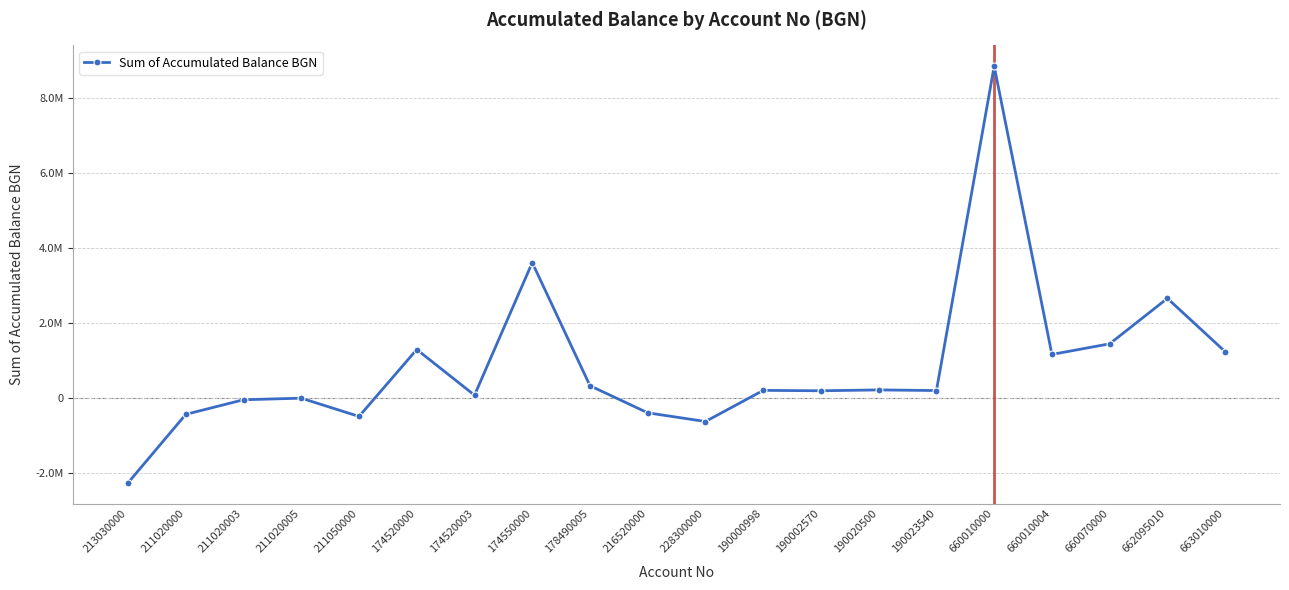

What is the greatest value displayed?

8834229.4